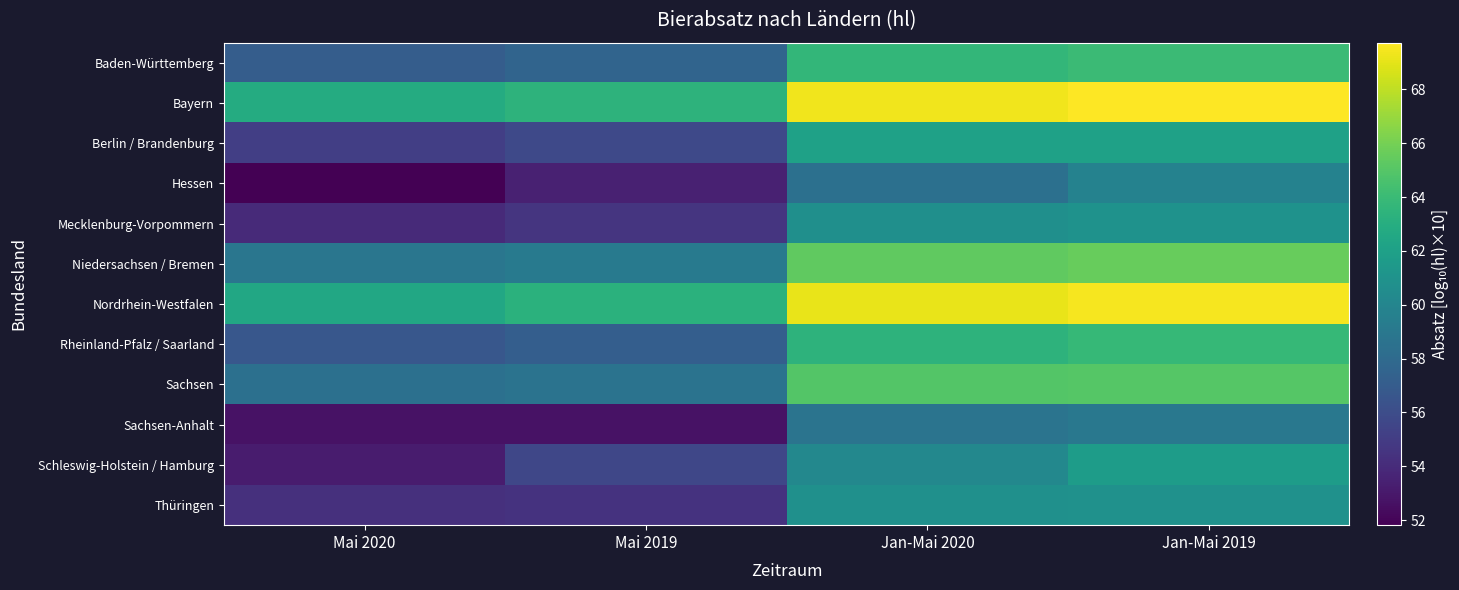

Reading left to right, list all the values displayed in this chart.

Baden-Württemberg: Mai 2020=57.1	Mai 2019=57.6	Jan-Mai 2020=63.7	Jan-Mai 2019=64.0
Bayern: Mai 2020=62.8	Mai 2019=63.4	Jan-Mai 2020=69.4	Jan-Mai 2019=69.7
Berlin / Brandenburg: Mai 2020=55.1	Mai 2019=55.8	Jan-Mai 2020=62.1	Jan-Mai 2019=62.1
Hessen: Mai 2020=51.8	Mai 2019=53.4	Jan-Mai 2020=58.5	Jan-Mai 2019=59.8
Mecklenburg-Vorpommern: Mai 2020=54.0	Mai 2019=54.6	Jan-Mai 2020=60.7	Jan-Mai 2019=60.9
Niedersachsen / Bremen: Mai 2020=58.9	Mai 2019=59.2	Jan-Mai 2020=65.3	Jan-Mai 2019=65.6
Nordrhein-Westfalen: Mai 2020=62.6	Mai 2019=63.3	Jan-Mai 2020=69.1	Jan-Mai 2019=69.5
Rheinland-Pfalz / Saarland: Mai 2020=56.7	Mai 2019=57.2	Jan-Mai 2020=63.4	Jan-Mai 2019=63.8
Sachsen: Mai 2020=58.4	Mai 2019=58.7	Jan-Mai 2020=64.9	Jan-Mai 2019=65.0
Sachsen-Anhalt: Mai 2020=52.7	Mai 2019=52.7	Jan-Mai 2020=58.7	Jan-Mai 2019=59.0
Schleswig-Holstein / Hamburg: Mai 2020=53.2	Mai 2019=55.7	Jan-Mai 2020=60.2	Jan-Mai 2019=61.7
Thüringen: Mai 2020=54.3	Mai 2019=54.4	Jan-Mai 2020=60.8	Jan-Mai 2019=60.9